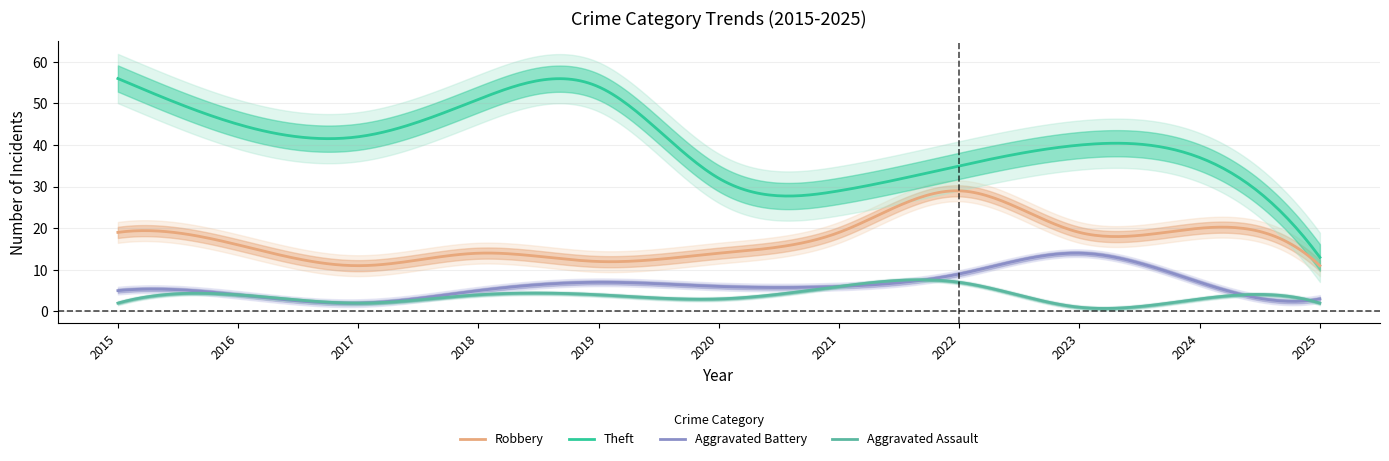

True or false: Robbery and Theft cross at least once.

False